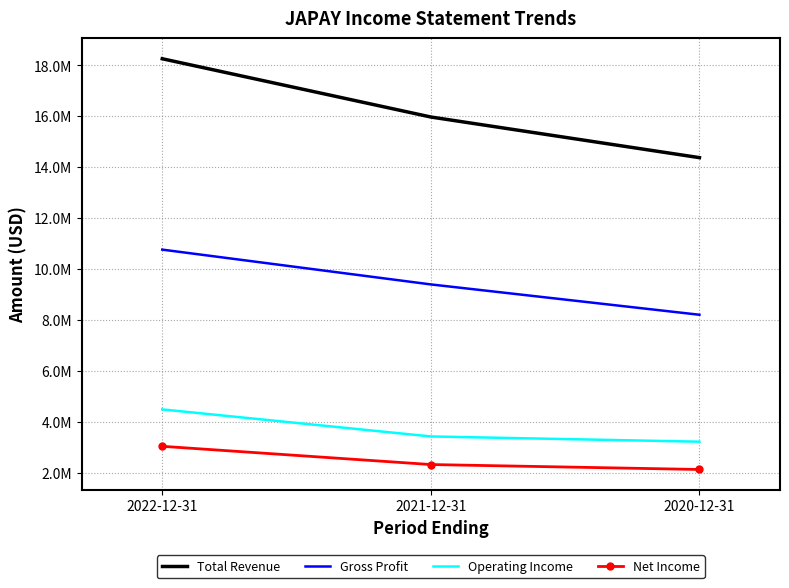

What is the total value across all series at 2022-12-31?

36555100